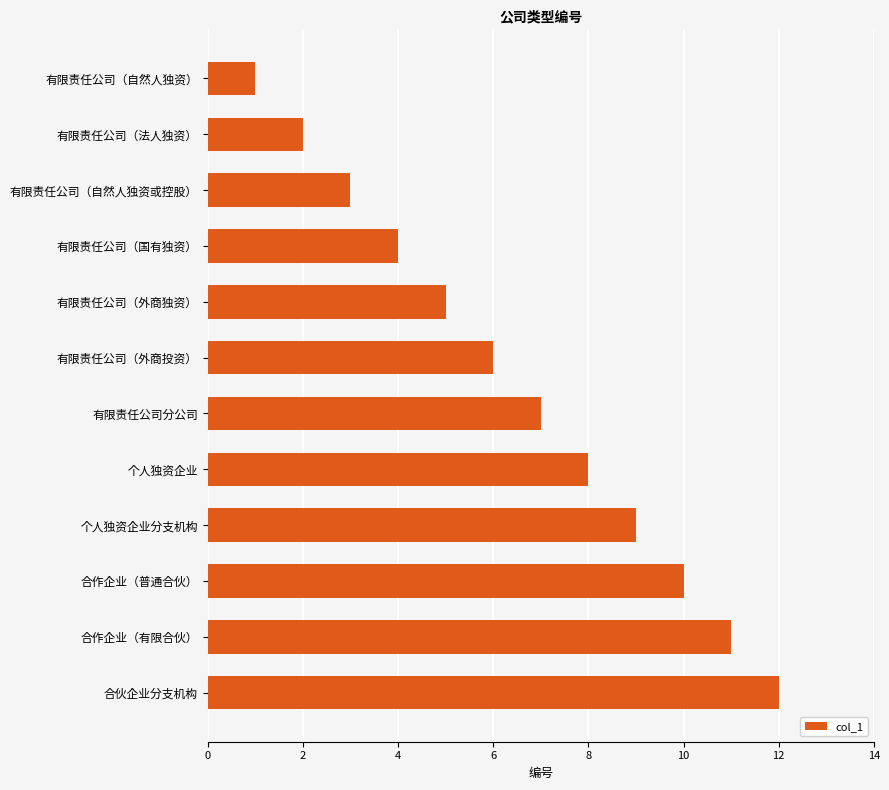

What is the sum of all values?

78